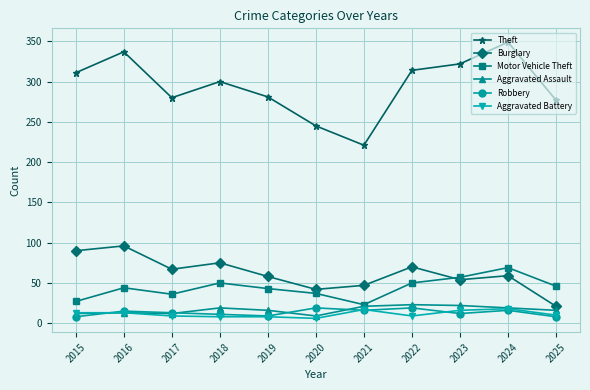

Read the Aggravated Assault value at 2017.

12